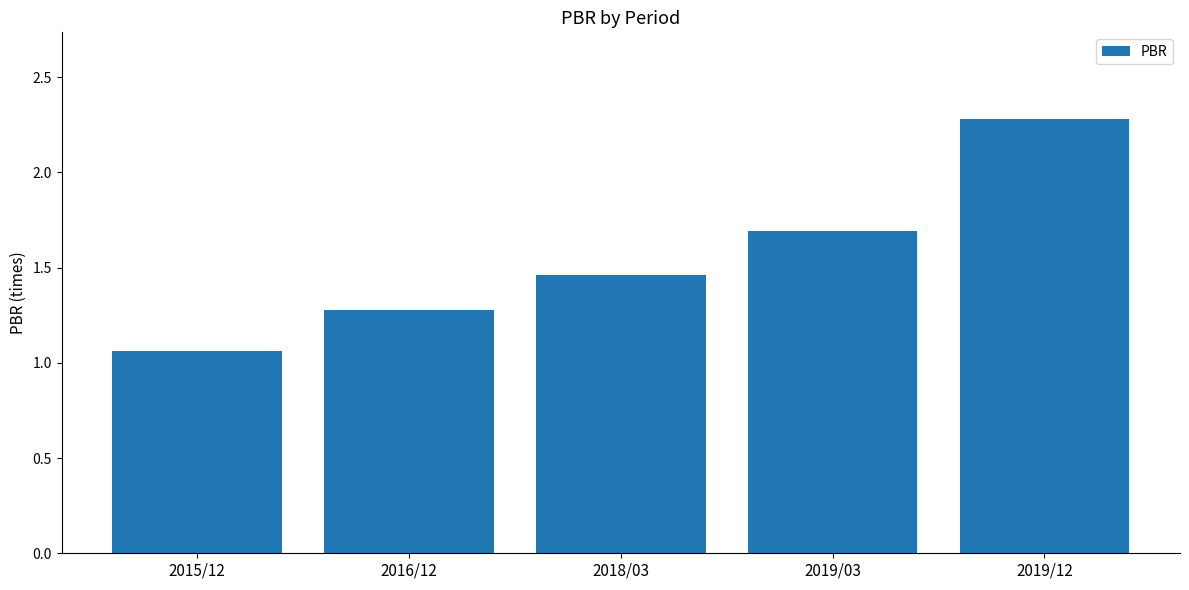

The chart shows a value of 0.6 at 2015/12. True or false?

False